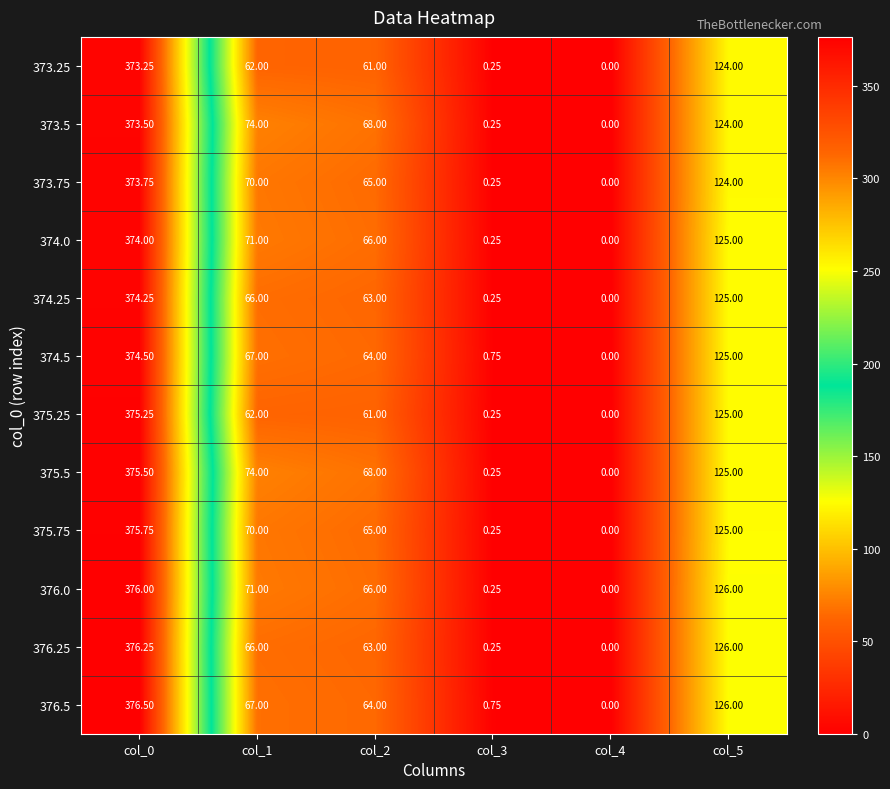

Is the value of 375.75 at col_4 greater than the value of 375.25 at col_3?

No